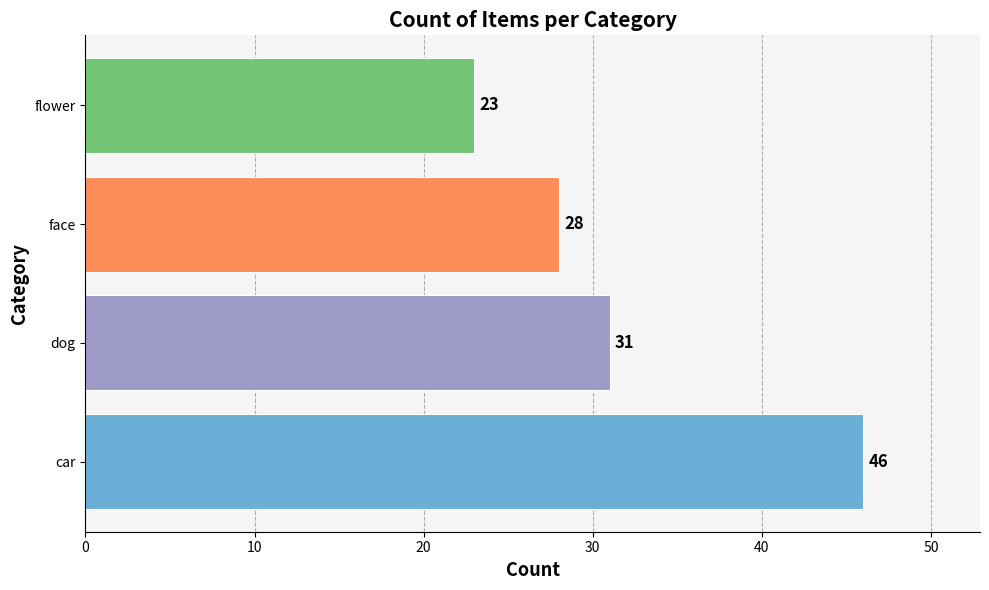

Where is the data nearest to the value 34?

dog